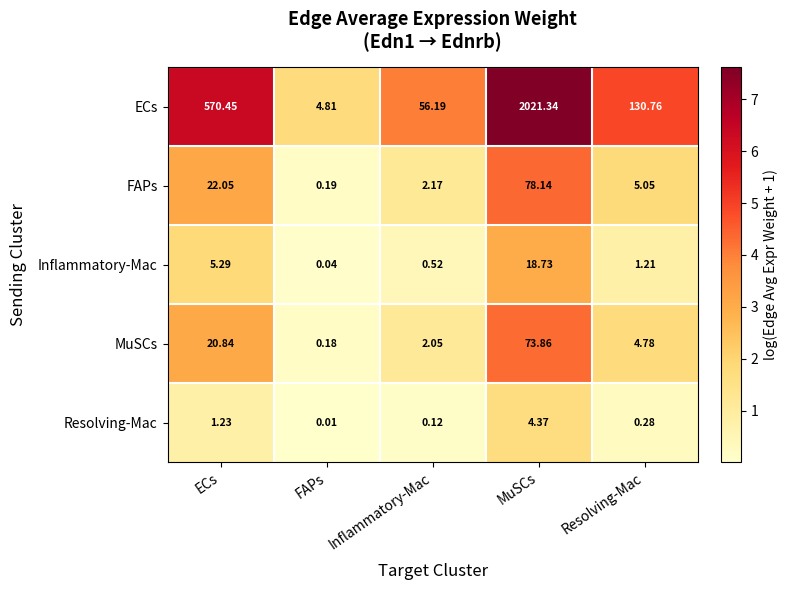

Which series has the widest spread of values?

ECs